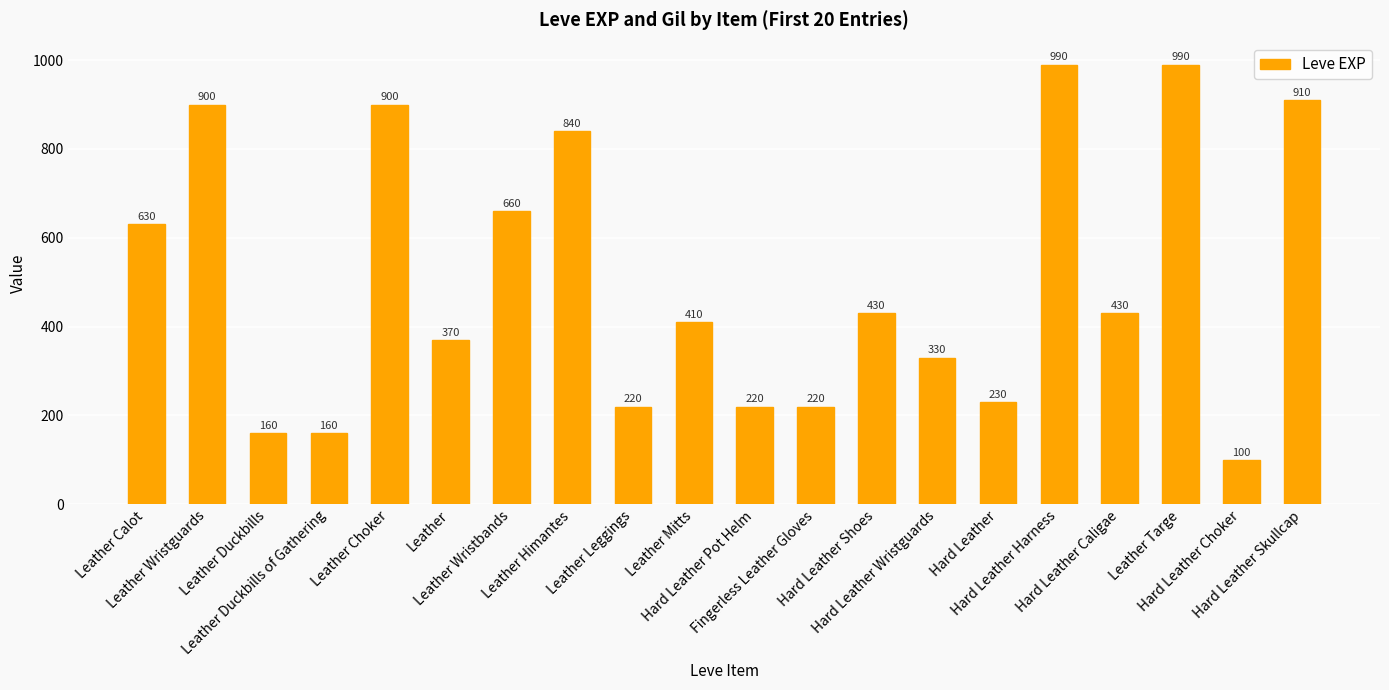

What is the difference between the second highest and second lowest values?

830